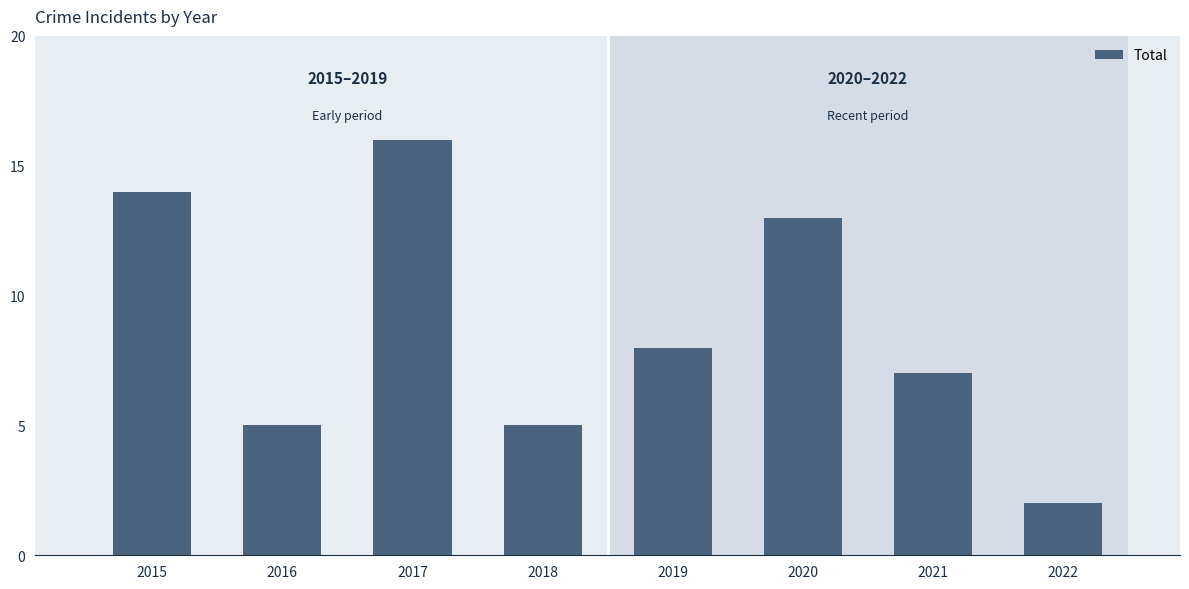

Between 2015 and 2018, which is larger?

2015